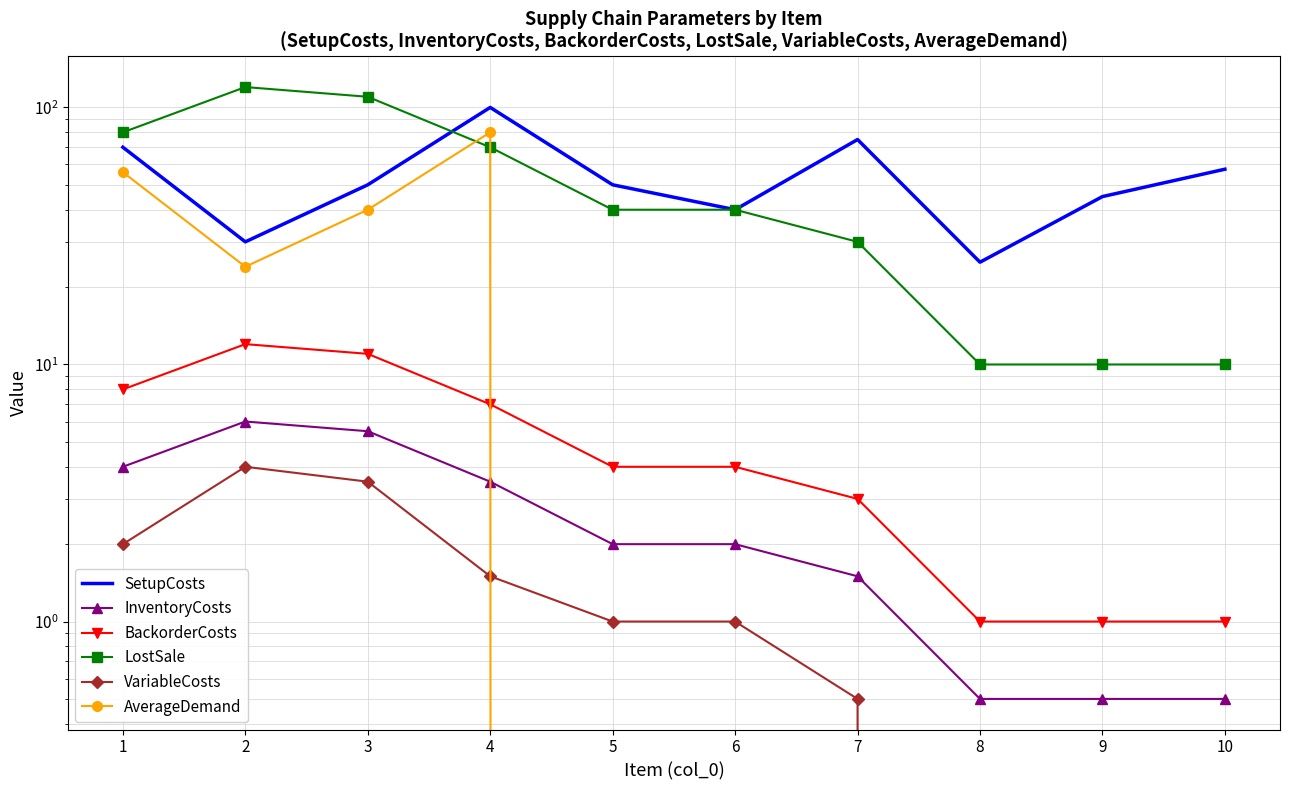

What is the total value across all series at 1?

220.0